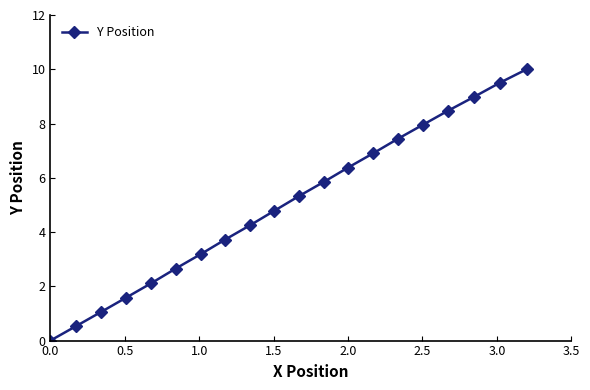

What is the value of the 11th point from the left?

5.3